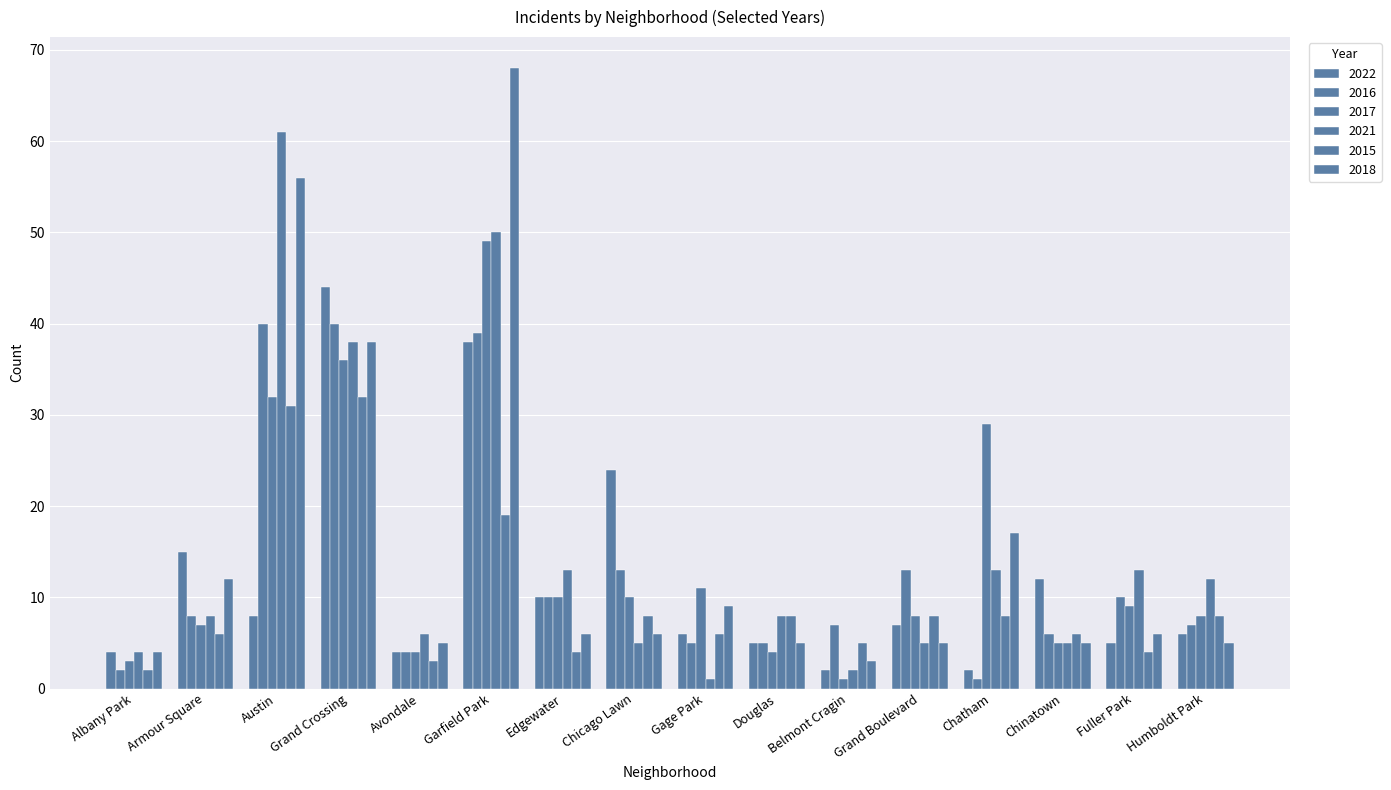

How many bars are there in total?

96